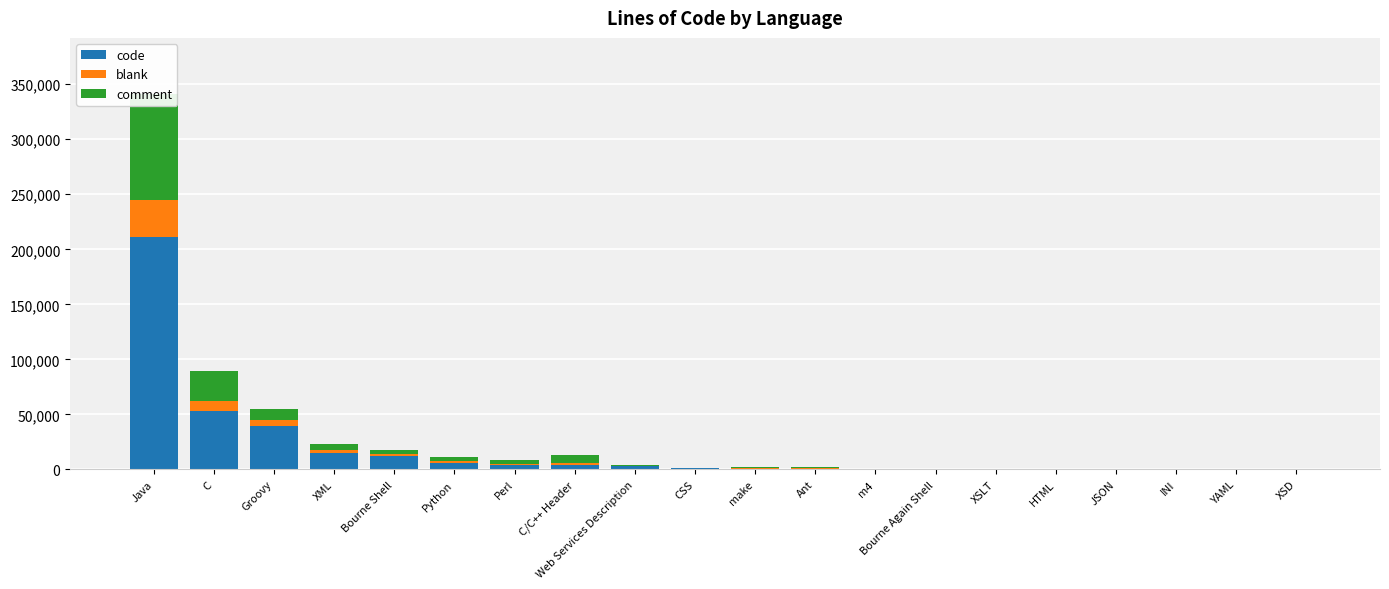

At which category is the sum across all series the highest?

Java